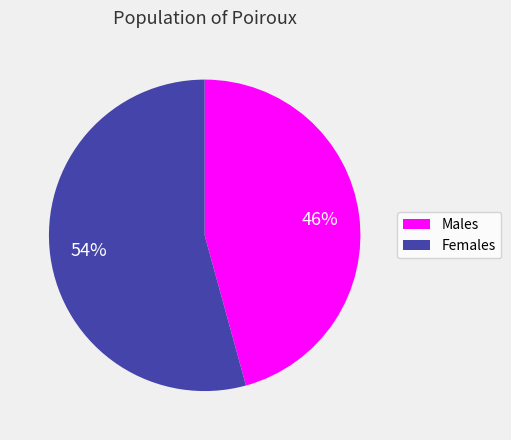

How many segments does this pie chart have?

2